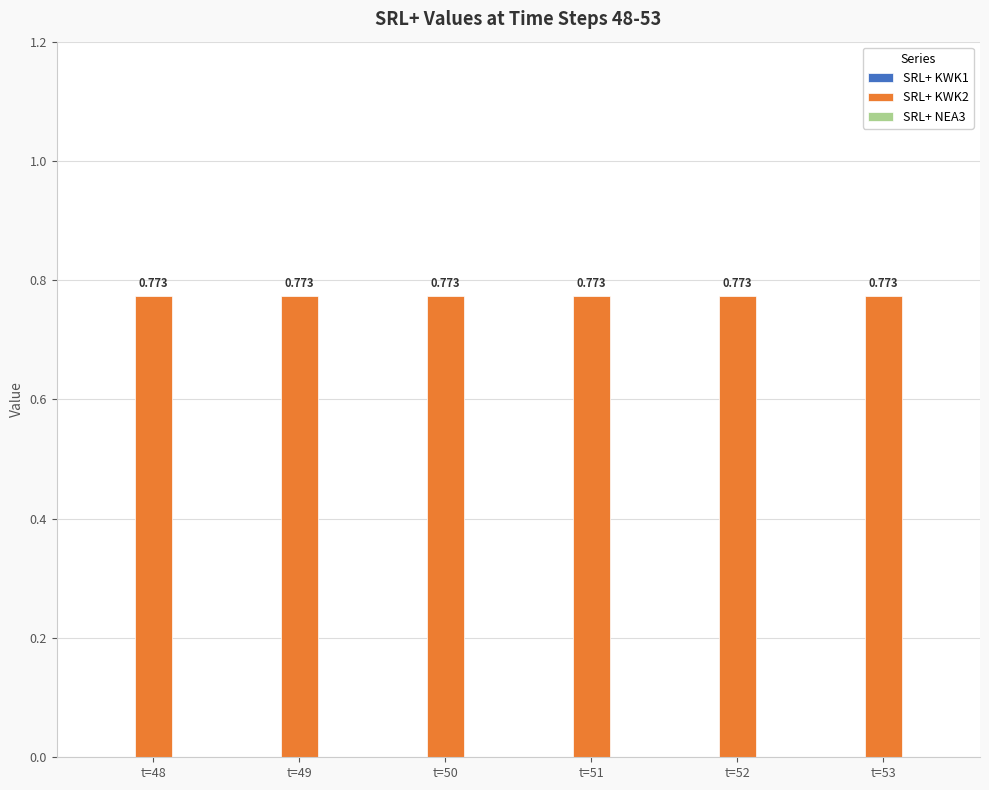

Which series has the widest spread of values?

SRL+ KWK1